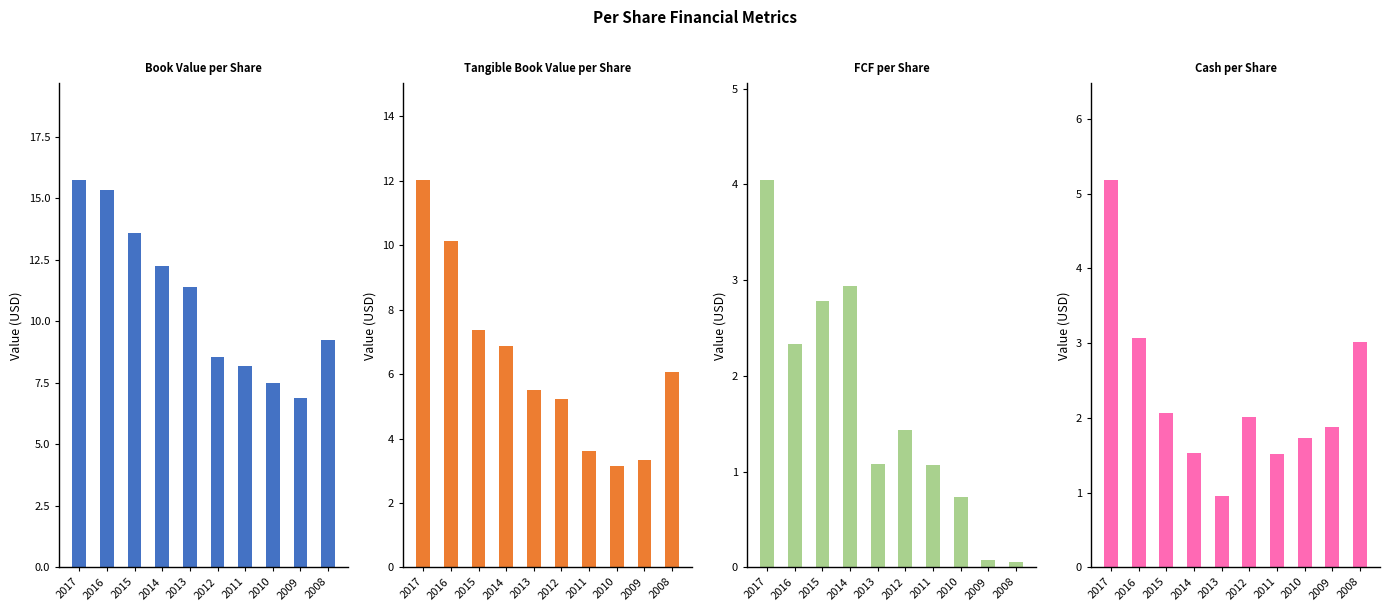

At how many categories does at least one series exceed 6?

10